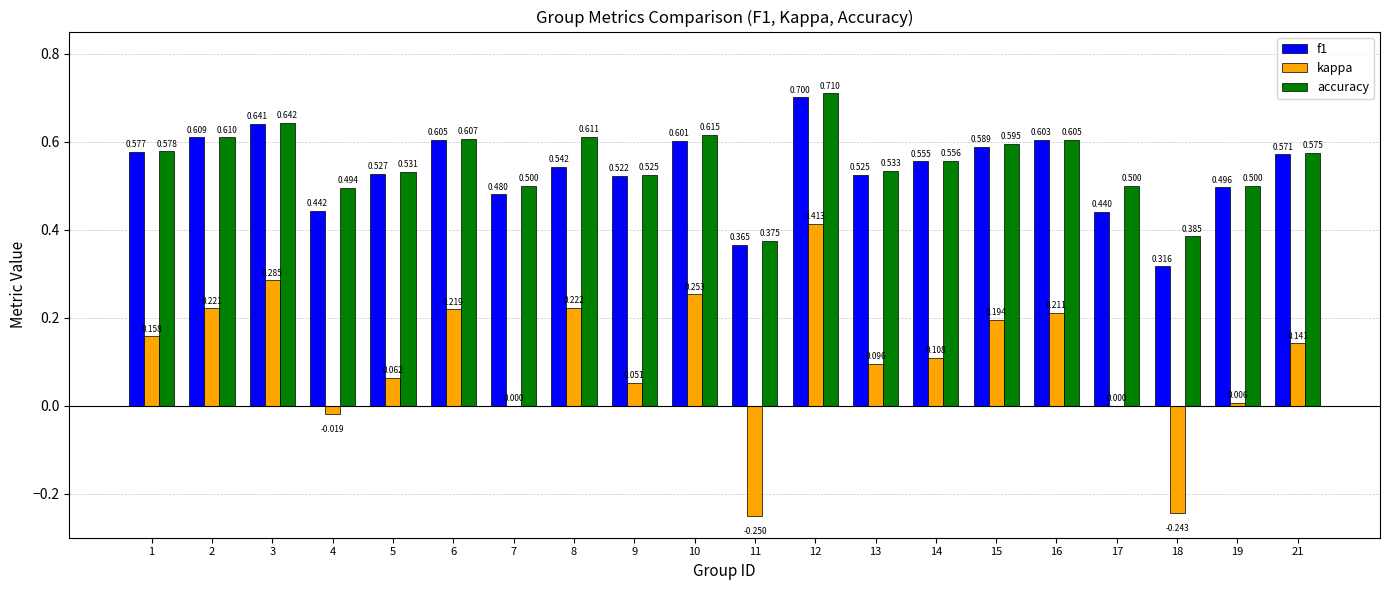

Does the chart contain stacked bars?

No